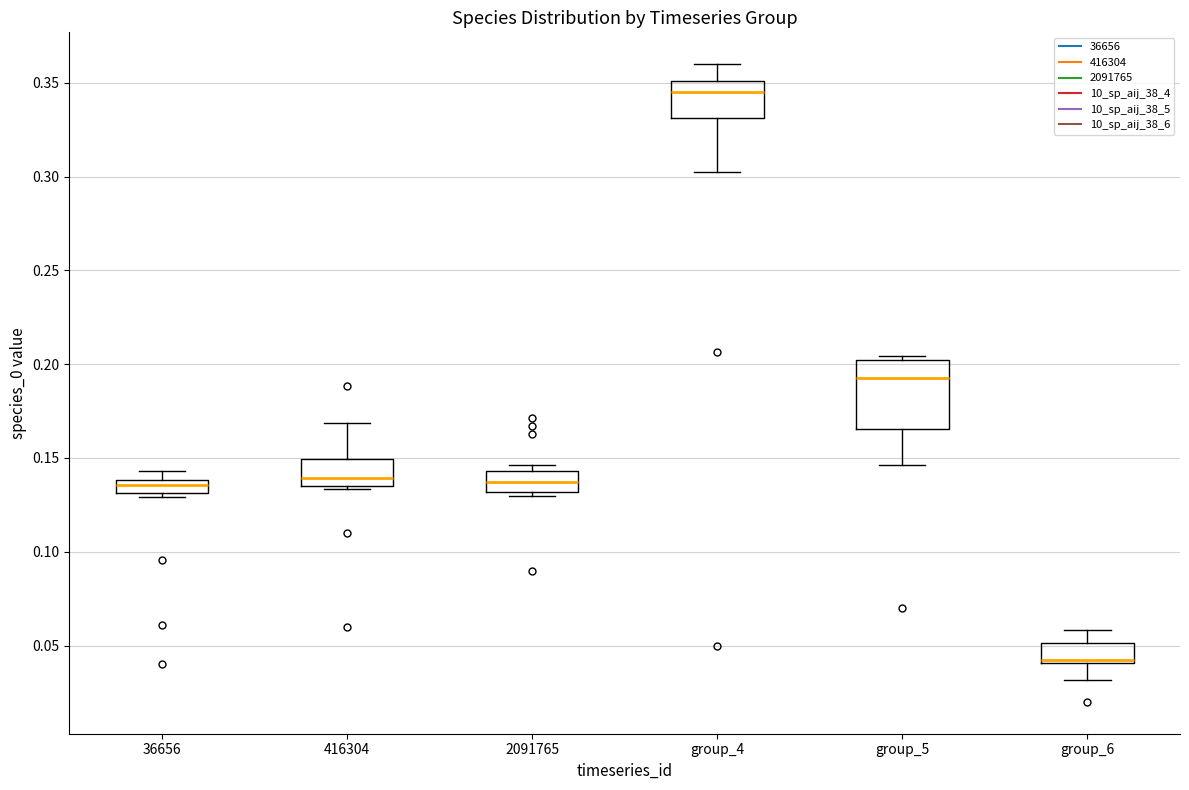

Comparing the boxes themselves (not the whiskers), which one is the tallest?

group_5